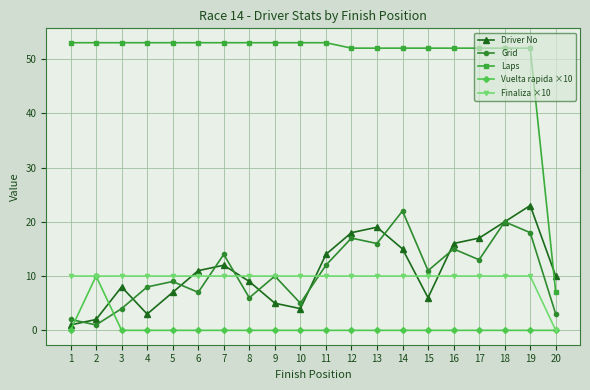

What is the sum of all Finaliza ×10 values?

190